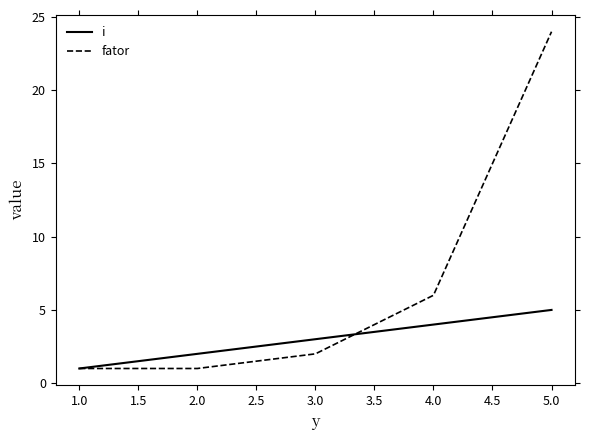

Reading left to right, extract all data points from this chart.

i: 1	2	3	4	5
fator: 1	1	2	6	24